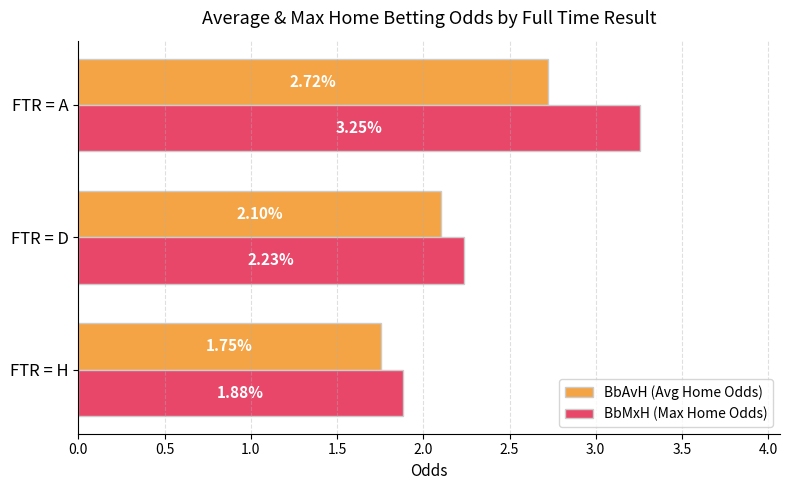

Where is BbAvH (Avg Home Odds) nearest to the value 2?

FTR = D